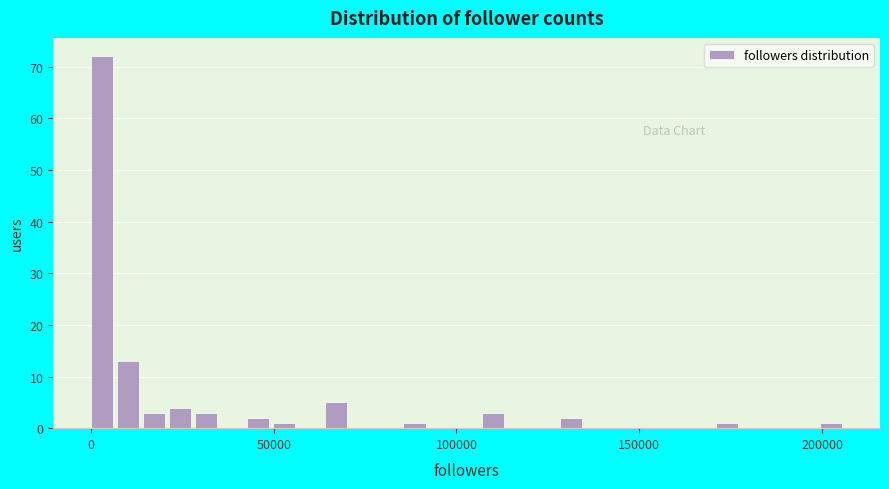

Around what value on the x-axis is the tallest bar? Give the approximate position of its centre, as read against the axis.

5000